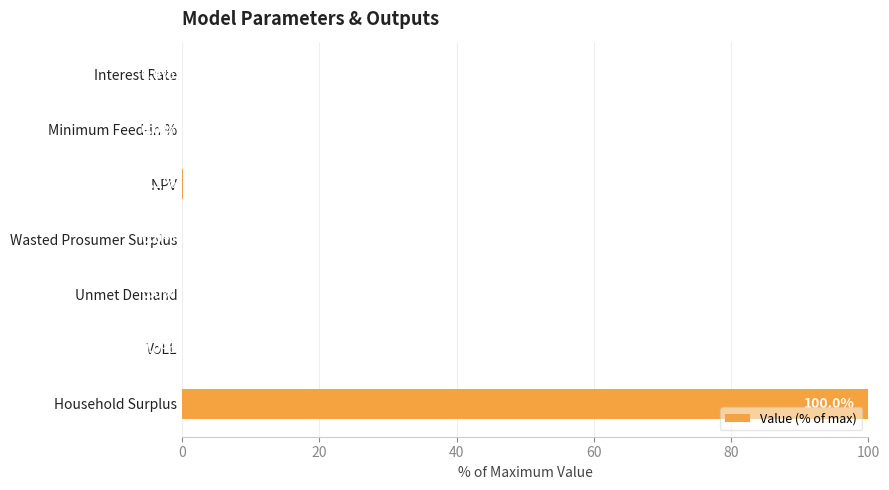

The value at Wasted Prosumer Surplus is 0.0. True or false?

True